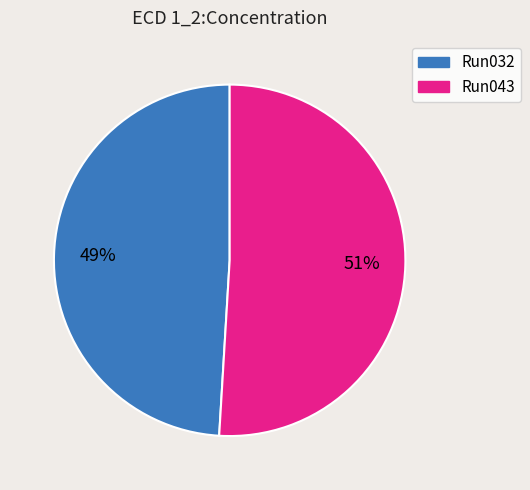

Is there a majority slice in this chart?

Yes